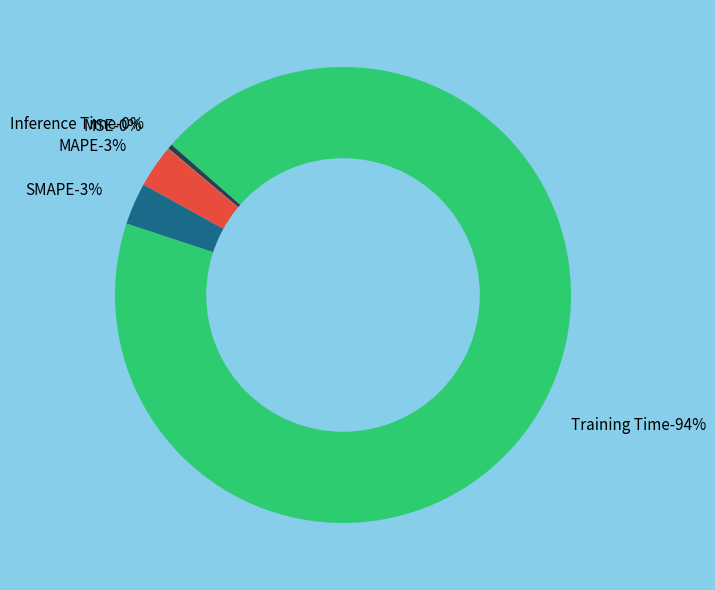

What percentage is the SMAPE slice, to the nearest percent?

3%